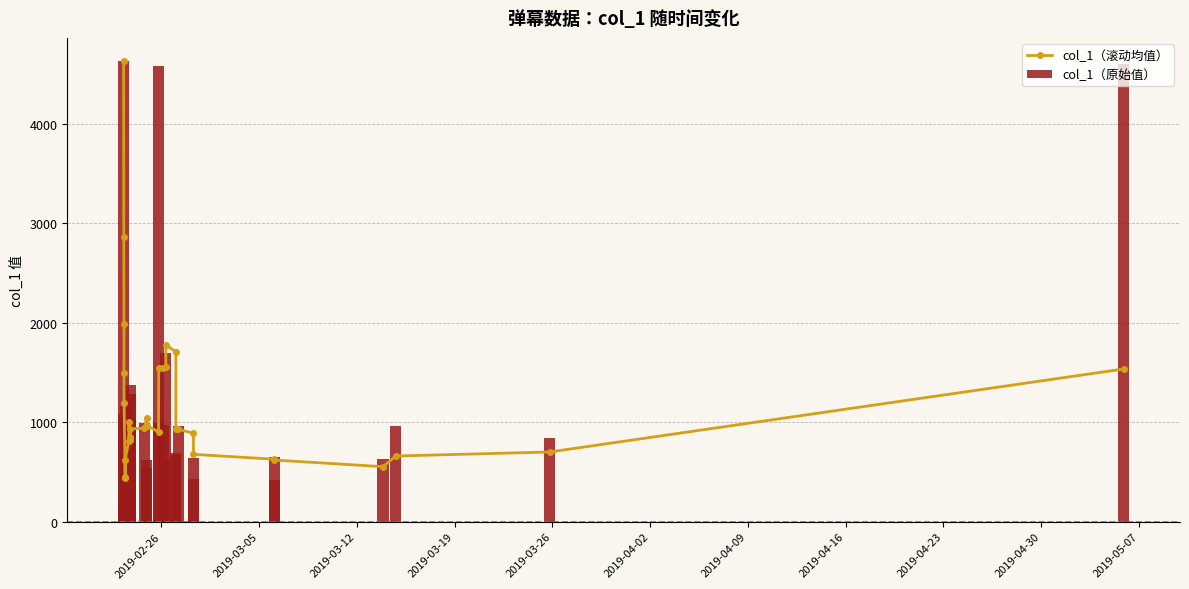

What is the difference between the maximum and second lowest values in the col_1（原始值） series?

4627.1